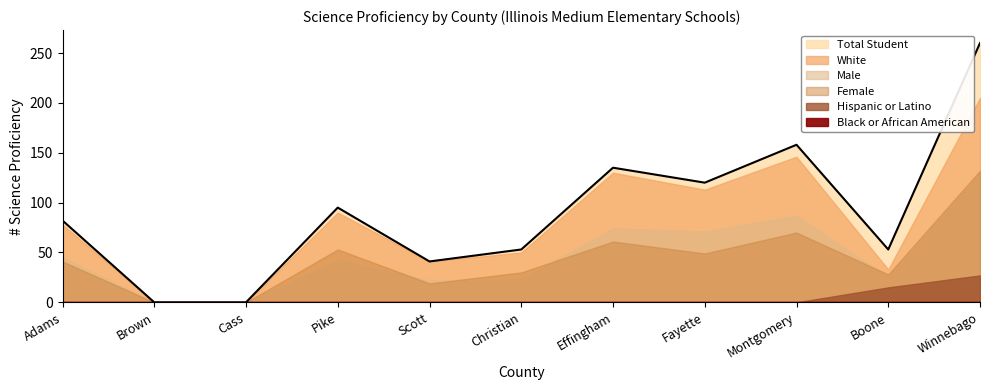

List the series in order of their peak value, lowest first.

Black or African American, Hispanic or Latino, Male, Female, White, Total Student